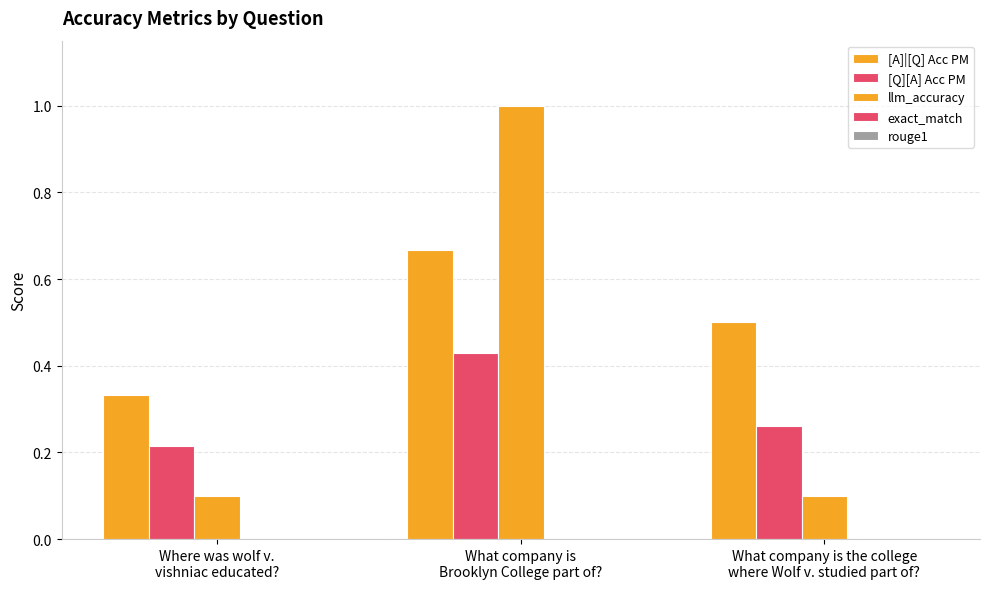

True or false: [A]|[Q] Acc PM has a value of 0.7 at What company is
Brooklyn College part of?.

True